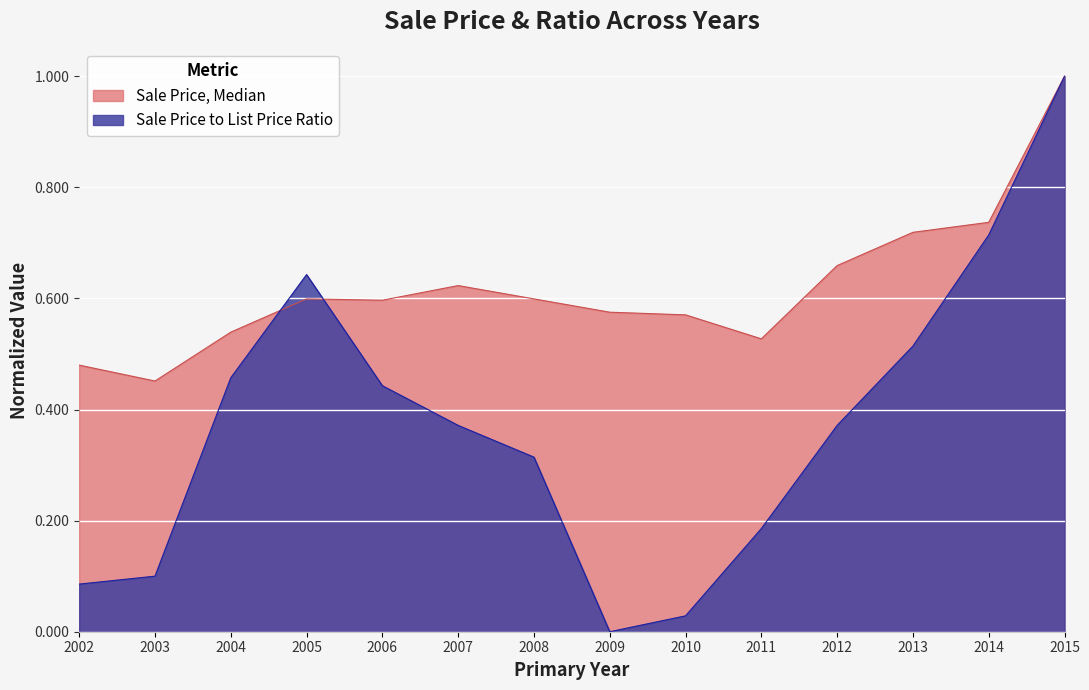

What is the value of the Sale Price, Median point at the 14th from the left?

1.0